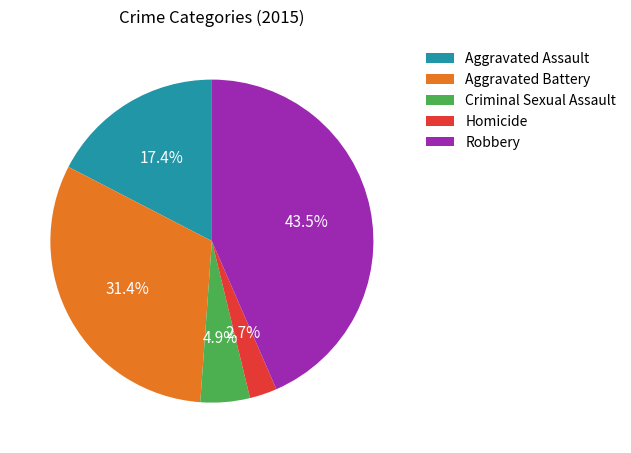

The Robbery slice represents 54% of the pie. True or false?

False